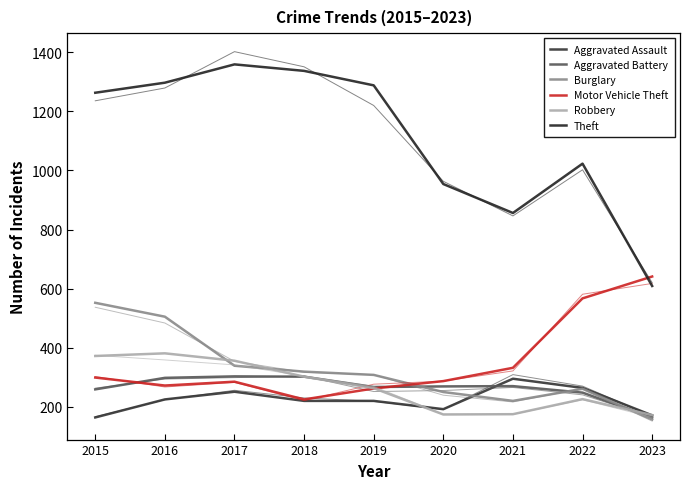

Between 2017 and 2020, which series saw the biggest shift?

Theft